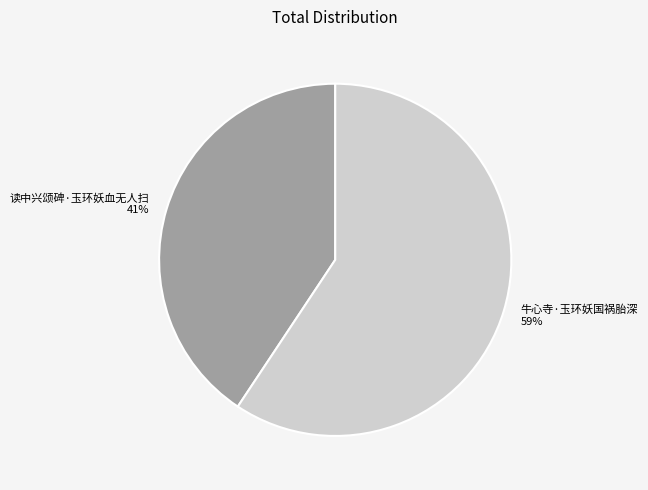

The 读中兴颂碑·玉环妖血无人扫 slice represents 55% of the pie. True or false?

False